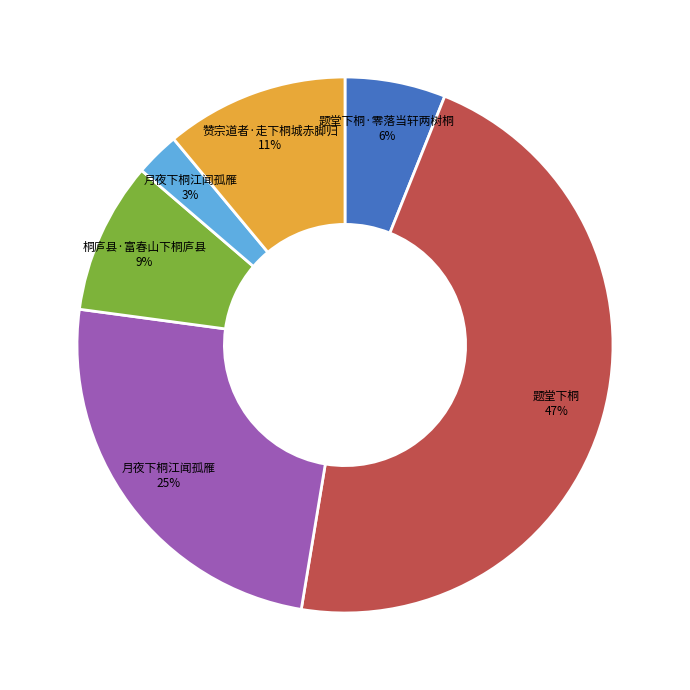

To the nearest percent, what is the difference between the largest and smallest slice percentages?

44%